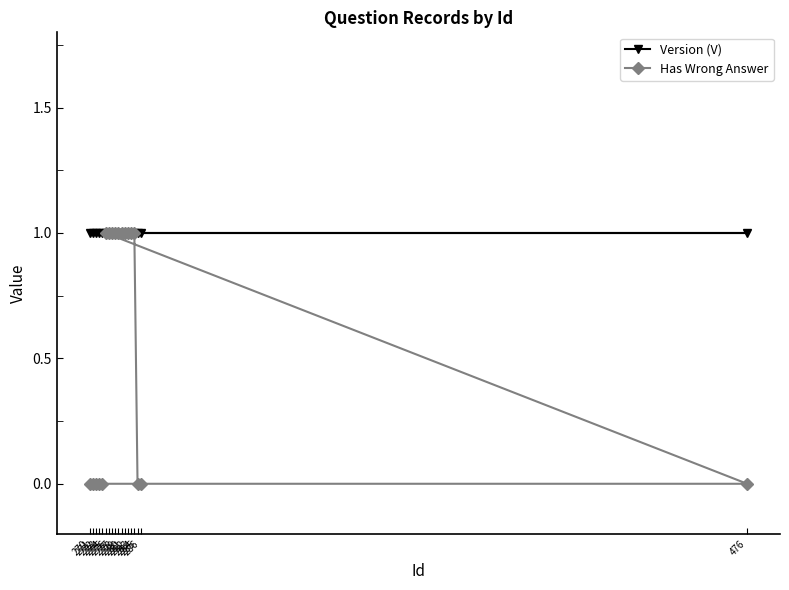

What is the label of the 15th point from the left?

283